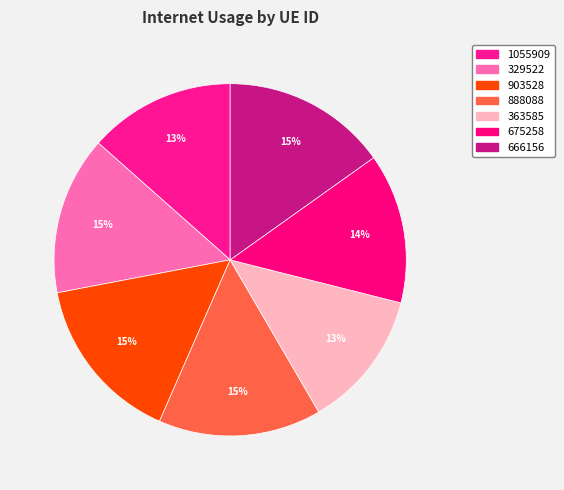

To the nearest percent, what is the average slice percentage?

14%